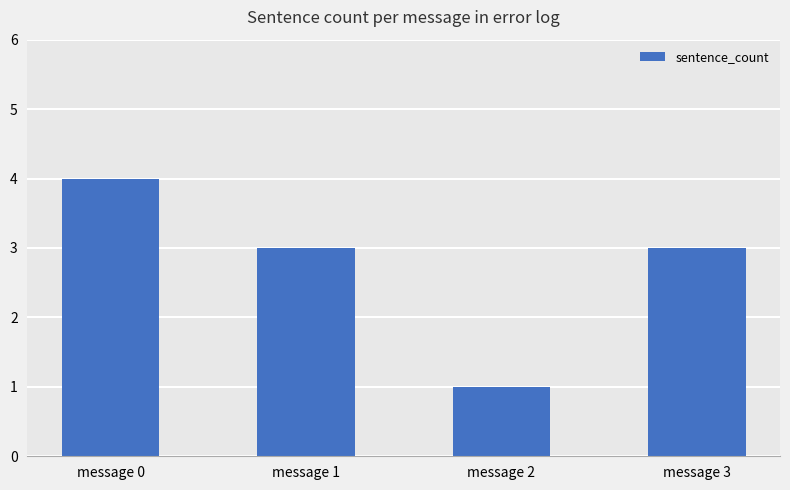

True or false: the data shows 0 at message 2.

False